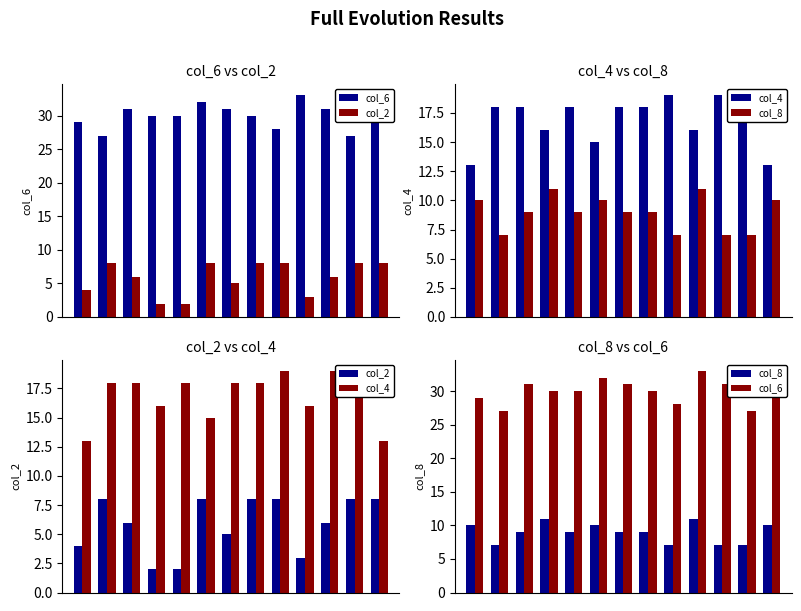

At how many categories does at least one series exceed 30?

5